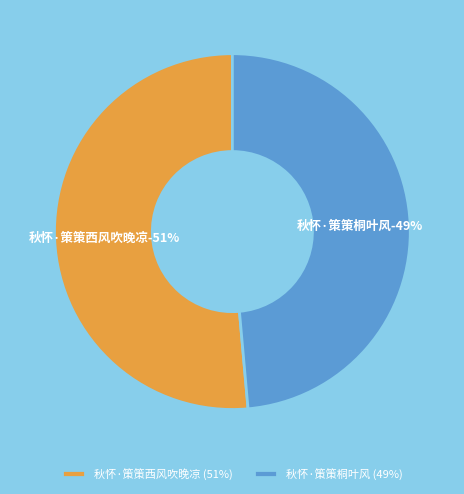

Which slice is the largest?

秋怀·策策西风吹晚凉